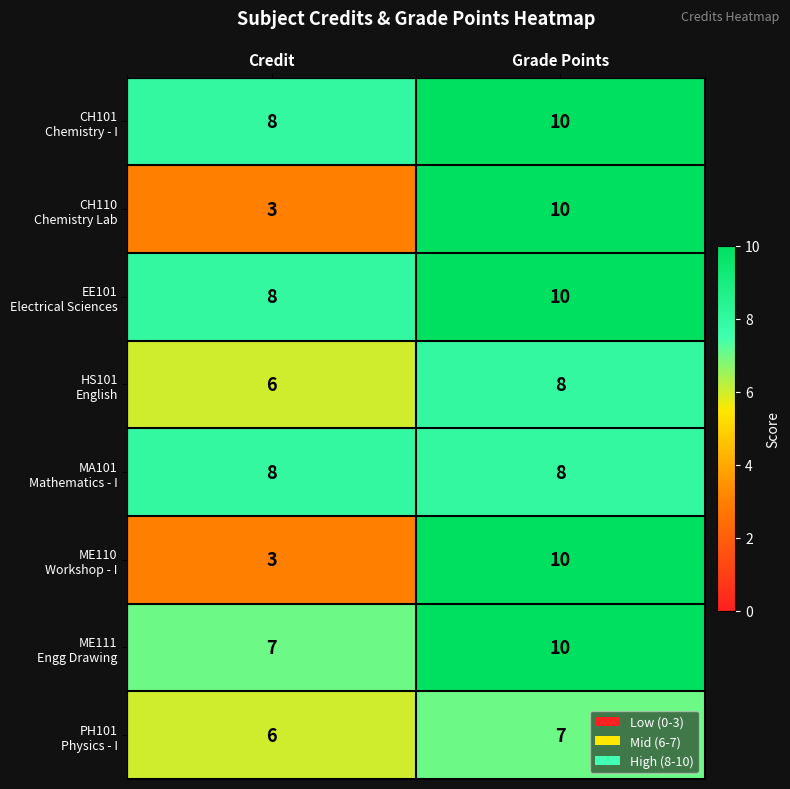

What is the smallest value displayed?

3